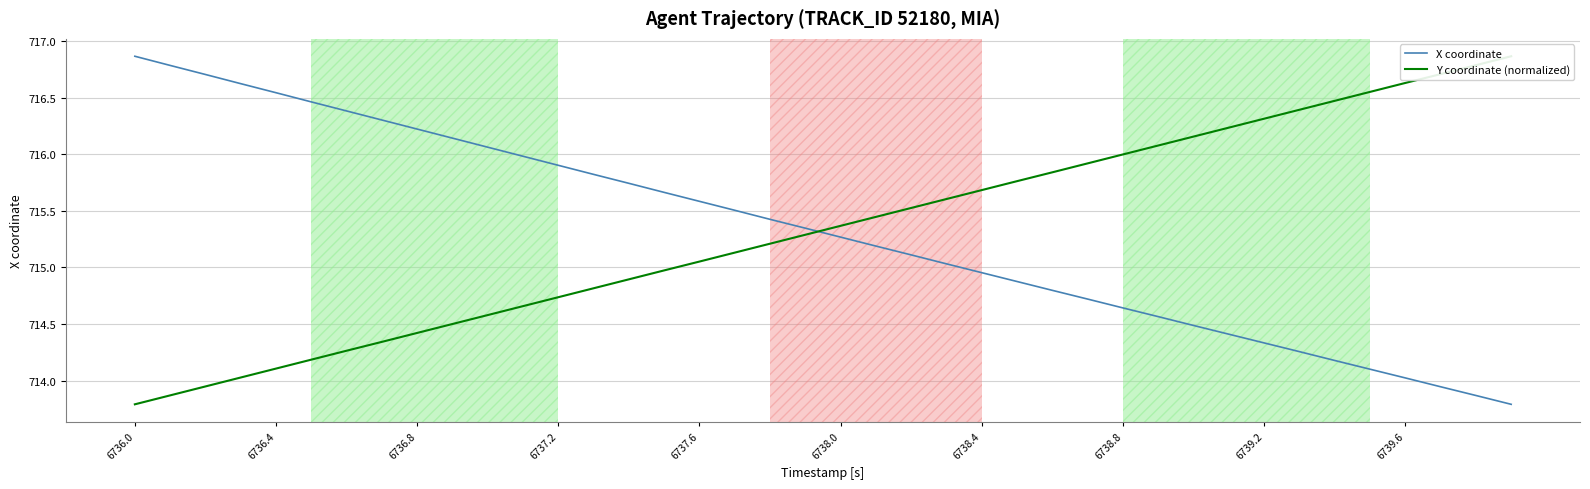

List the series in order of their peak value, highest first.

X coordinate, Y coordinate (normalized)